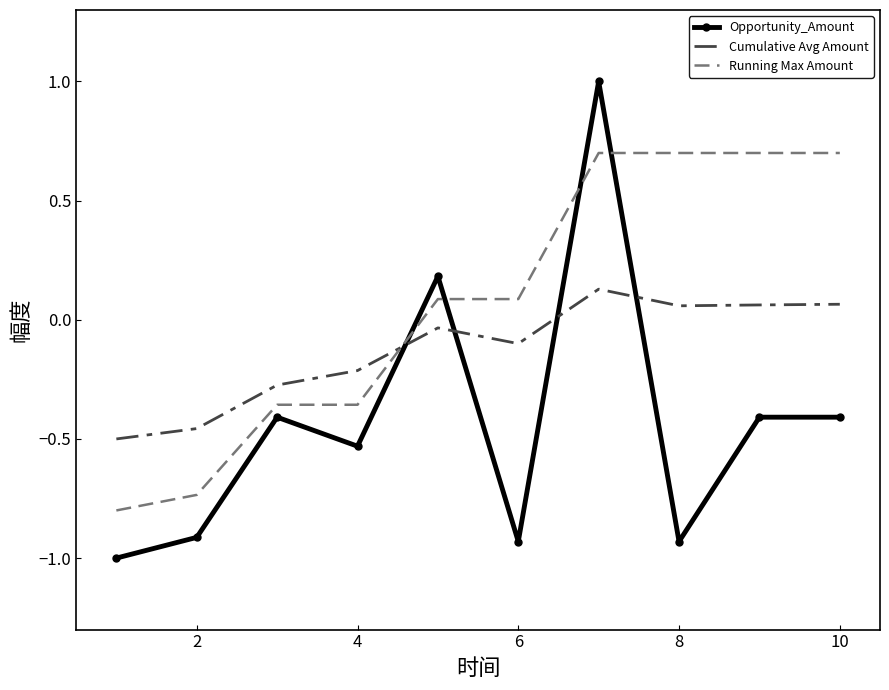

Rank the series by their maximum value, from lowest to highest.

Cumulative Avg Amount, Running Max Amount, Opportunity_Amount